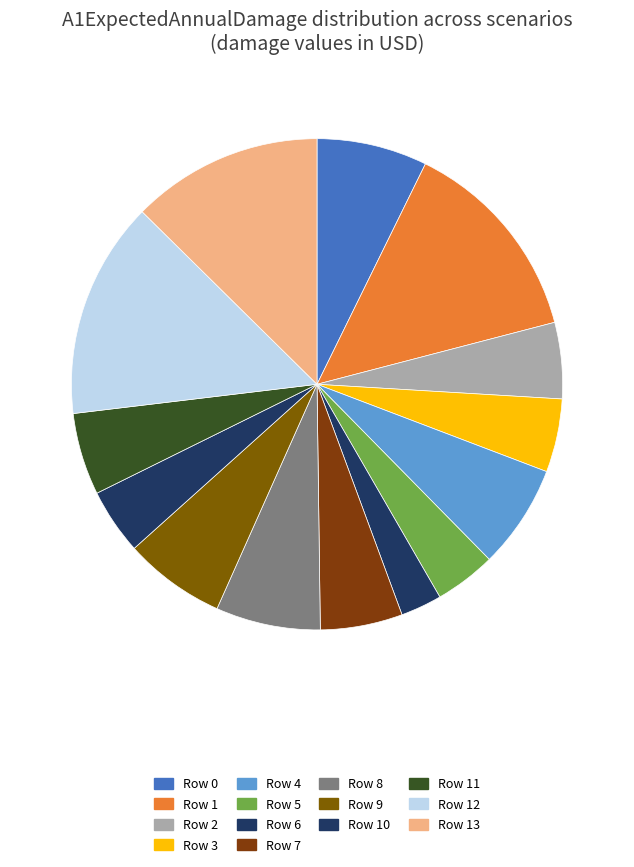

How many segments does this pie chart have?

14